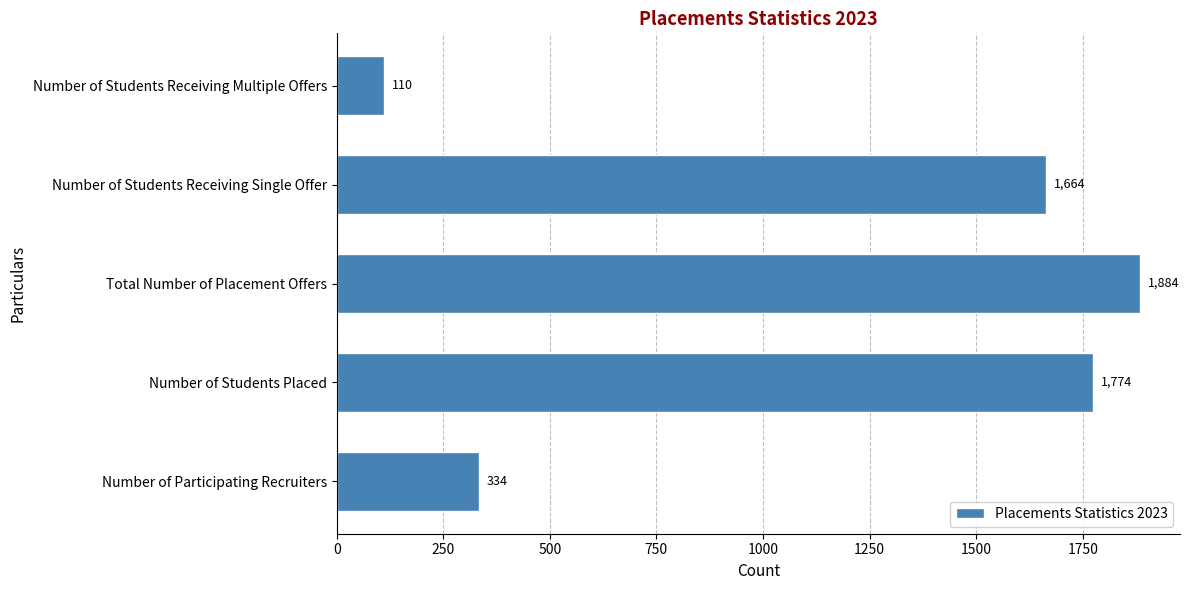

What is the change in value from Number of Participating Recruiters to Number of Students Placed?

+1440